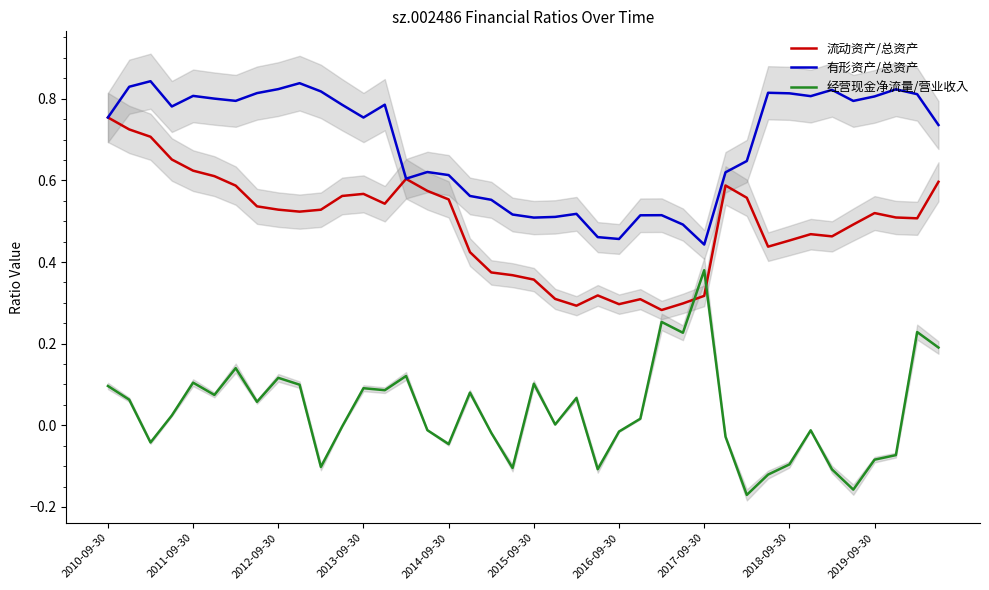

What is the minimum value for 流动资产/总资产?

0.3